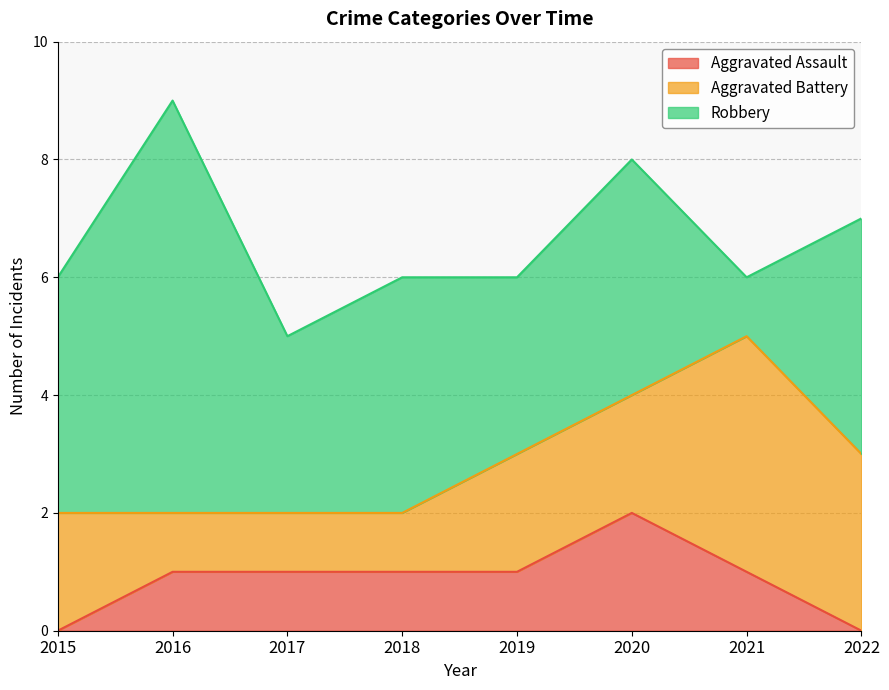

Does the chart display data point markers on the line(s)?

No